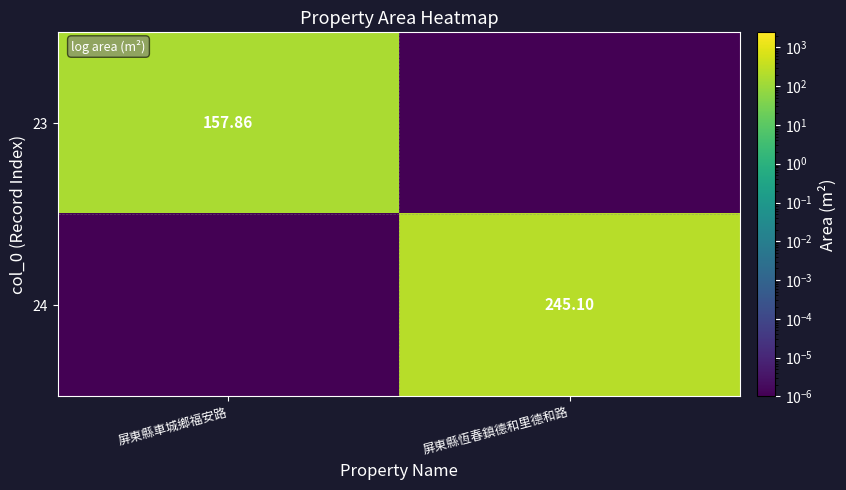

How many data points in 23 are above 157?

1